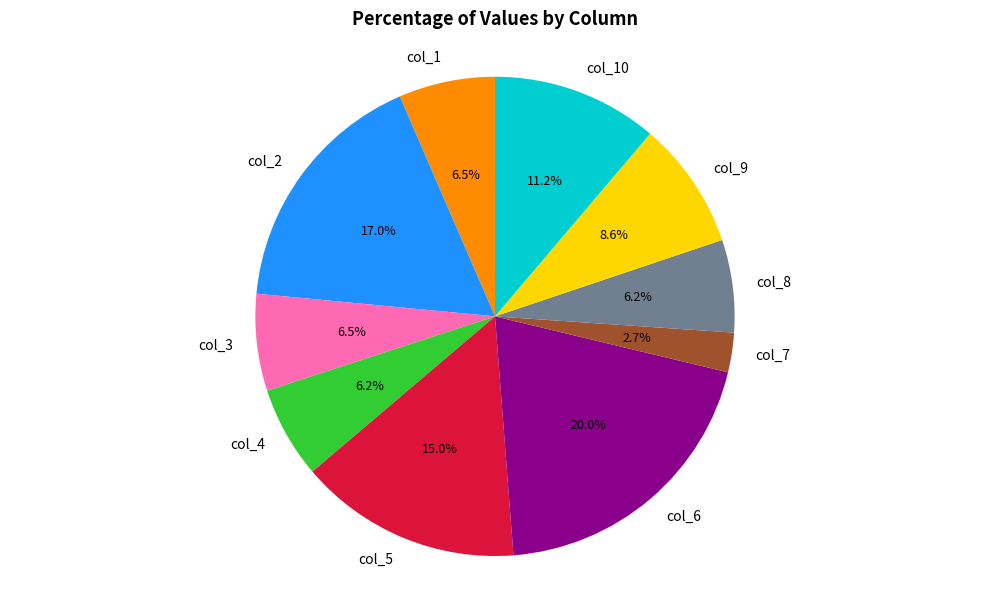

Does col_10 account for over 50% of the chart?

No